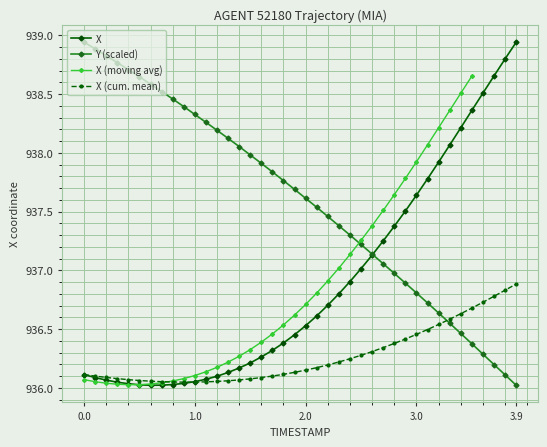

The Y (scaled) series shows 936.0 at 3.9. True or false?

True